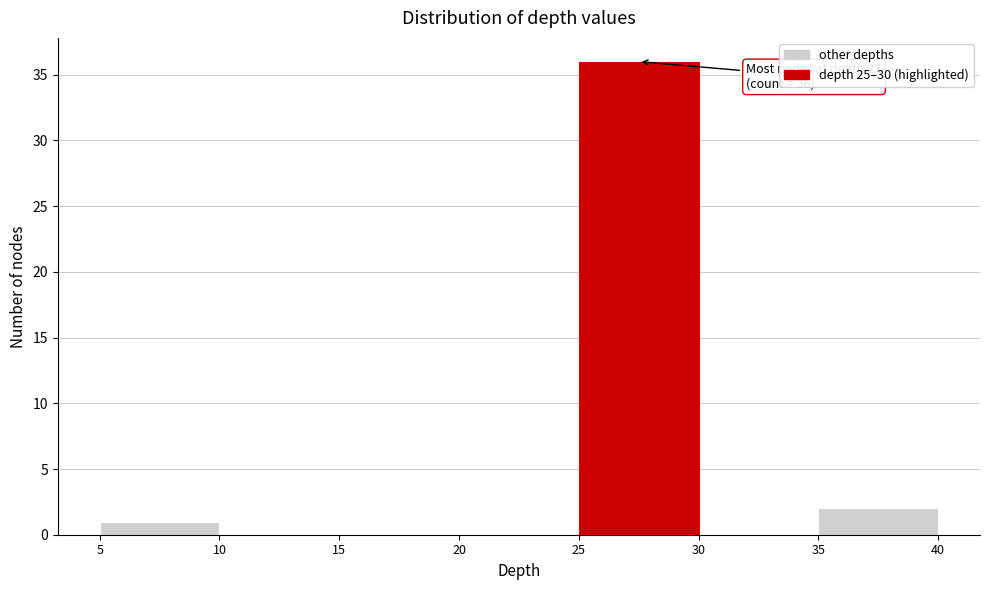

Which range on the x-axis has the tallest bar?

25 to 30